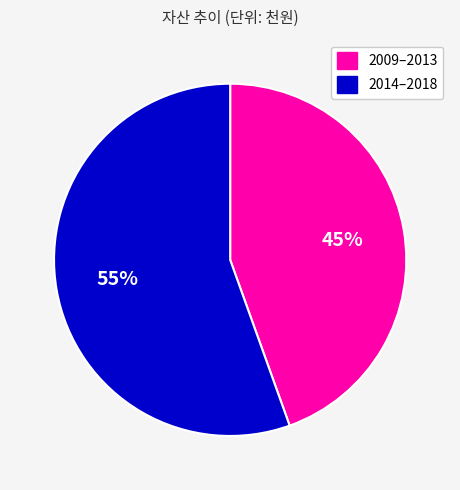

Approximately how many times larger is the value at 2009–2013 compared to 2014–2018?

0.8